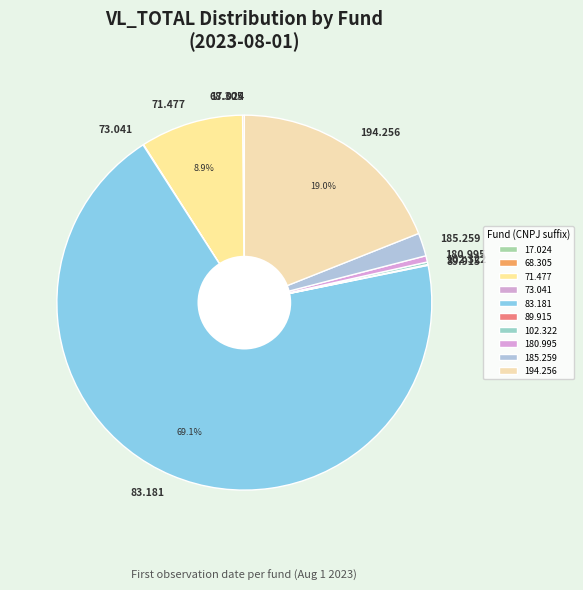

Is 83.181 the majority of the pie?

Yes